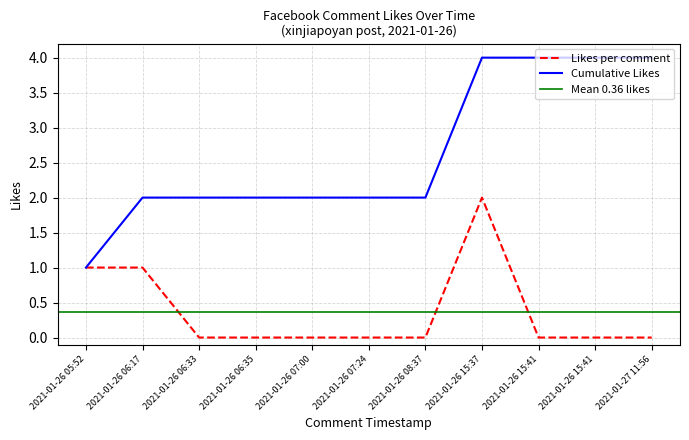

What is the label of the 8th point from the left?

2021-01-26 15:37